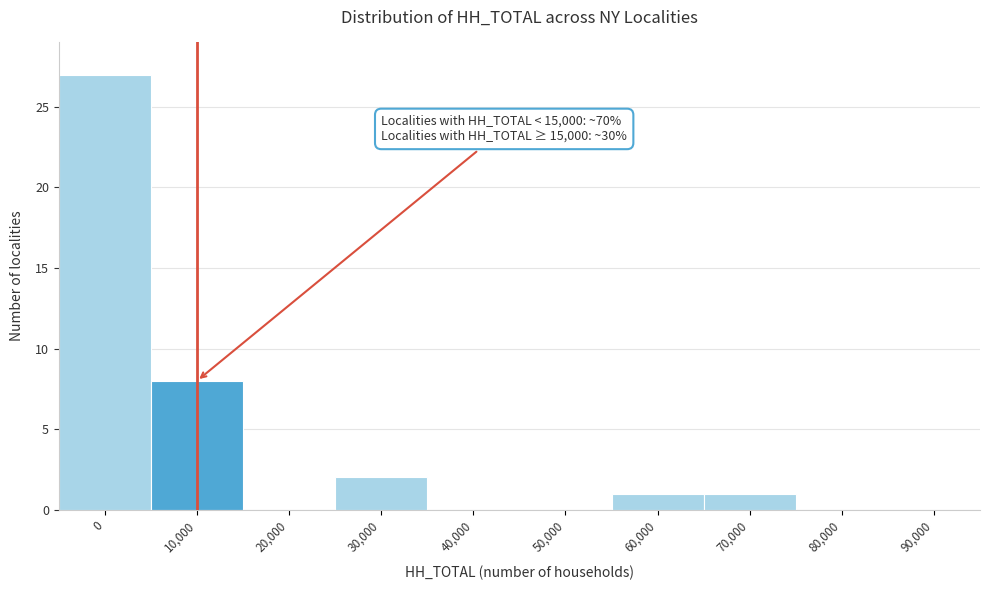

Reading left to right, transcribe all the data shown in this chart.

0=27	10,000=8	20,000=0	30,000=2	40,000=0	50,000=0	60,000=1	70,000=1	80,000=0	90,000=0